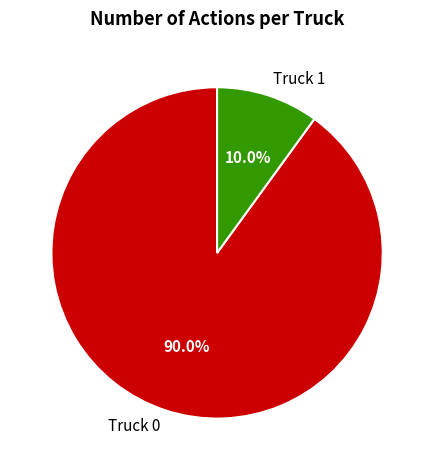

What is the smallest slice in the pie chart?

Truck 1